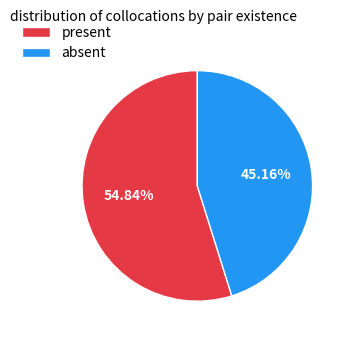

The absent slice represents 36% of the pie. True or false?

False